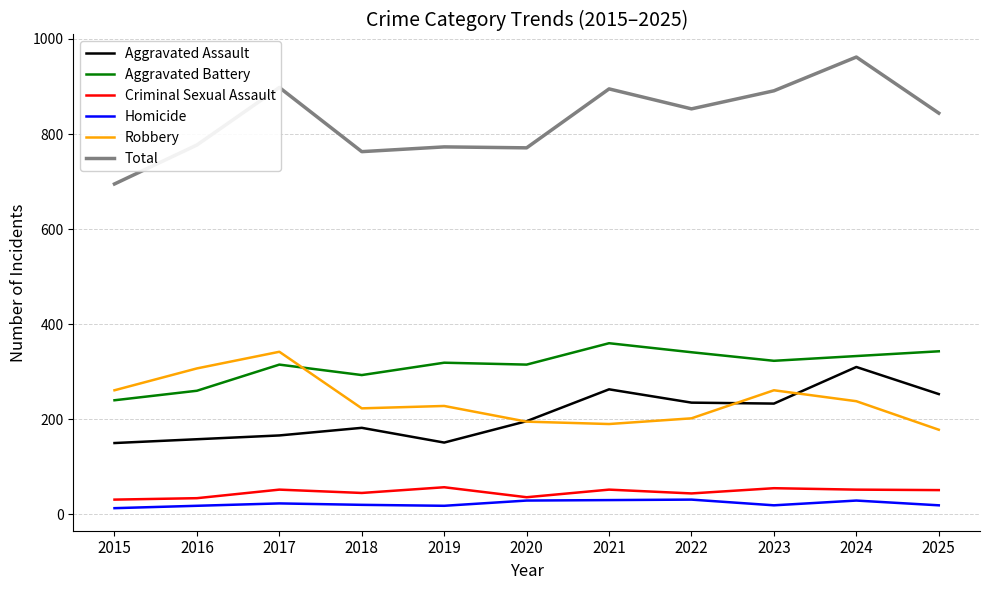

Is it true that Criminal Sexual Assault equals 51 at 2025?

True